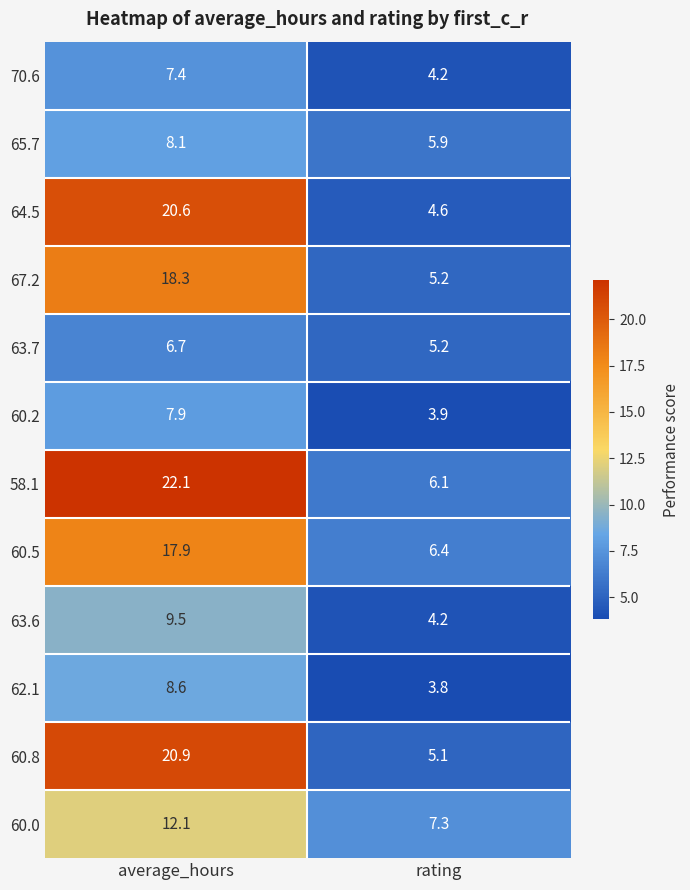

What is the sum of all 60.2 values?

11.8